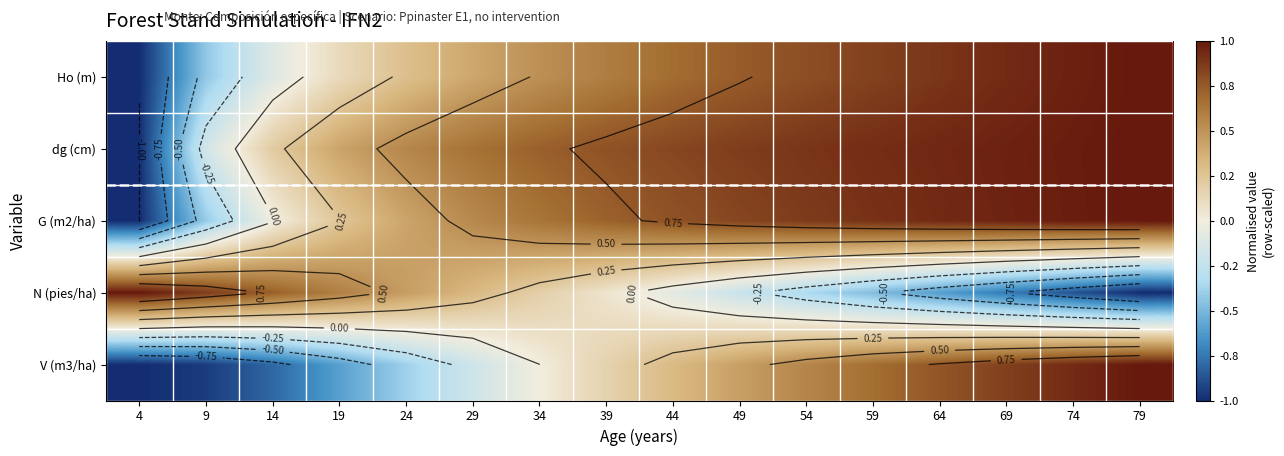

List the labels in order of V (m3/ha) value, largest first.

79, 74, 69, 64, 59, 54, 49, 44, 39, 34, 29, 24, 19, 14, 9, 4